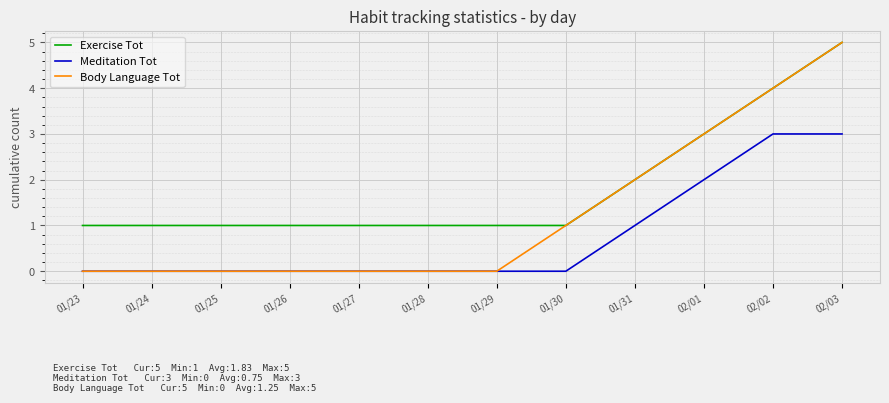

What is the difference between the highest and lowest values at 01/29?

1